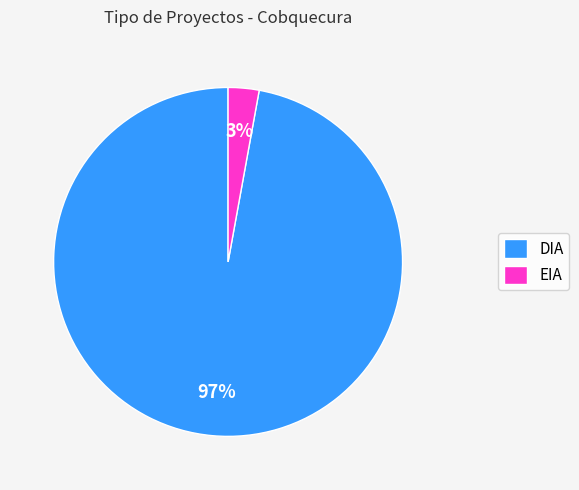

What is the largest slice in the pie chart?

DIA